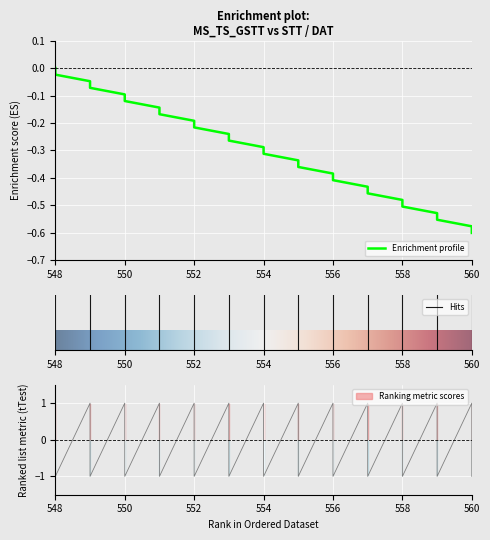

Is it true that STT equals -0.7 at 558?

False